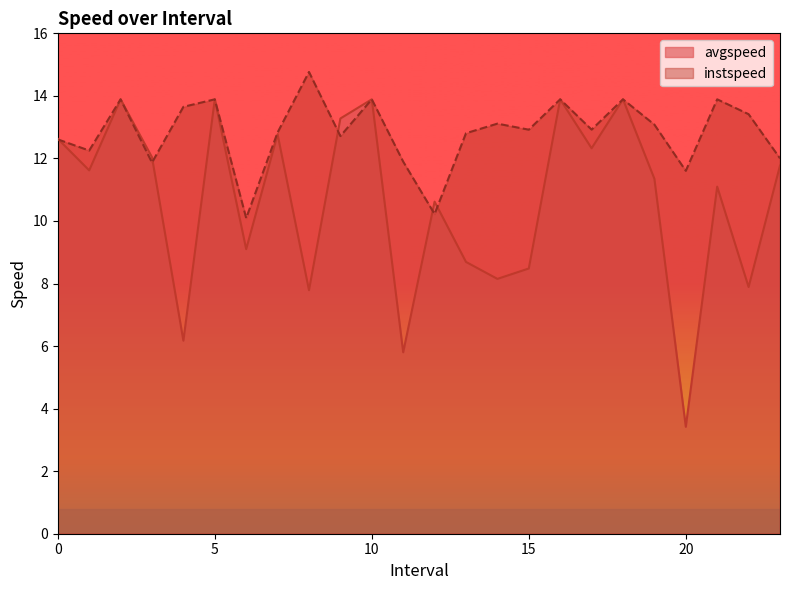

Does the chart have visible grid lines?

No